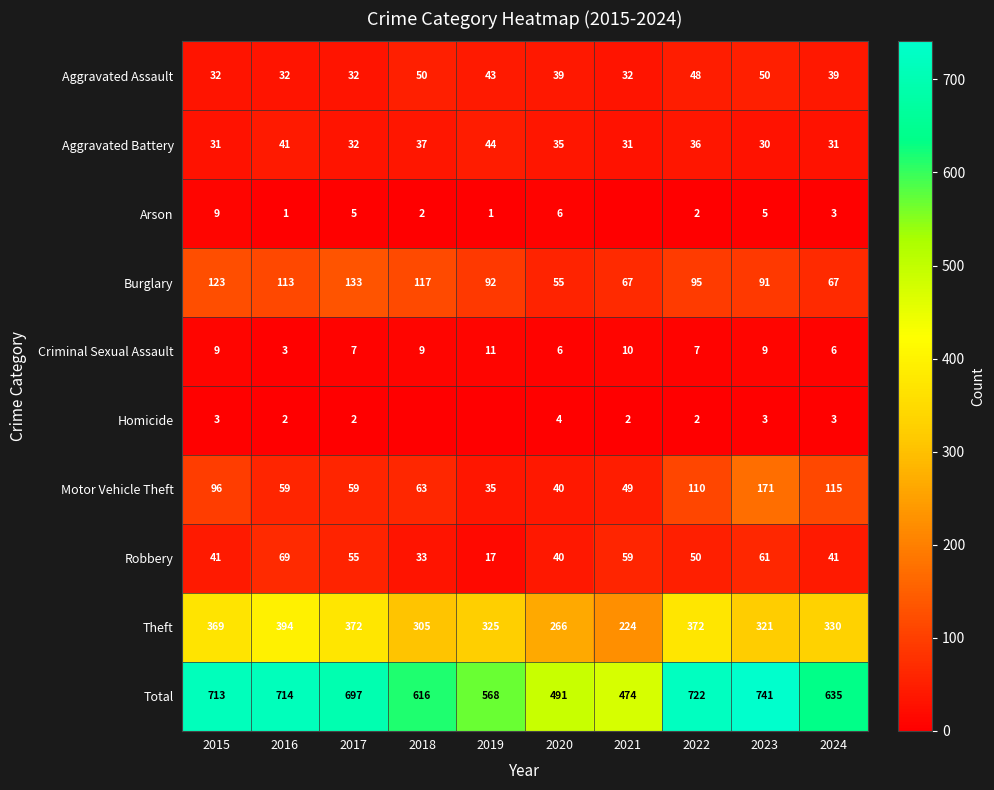

The value of Robbery at 2021 is 59. True or false?

True